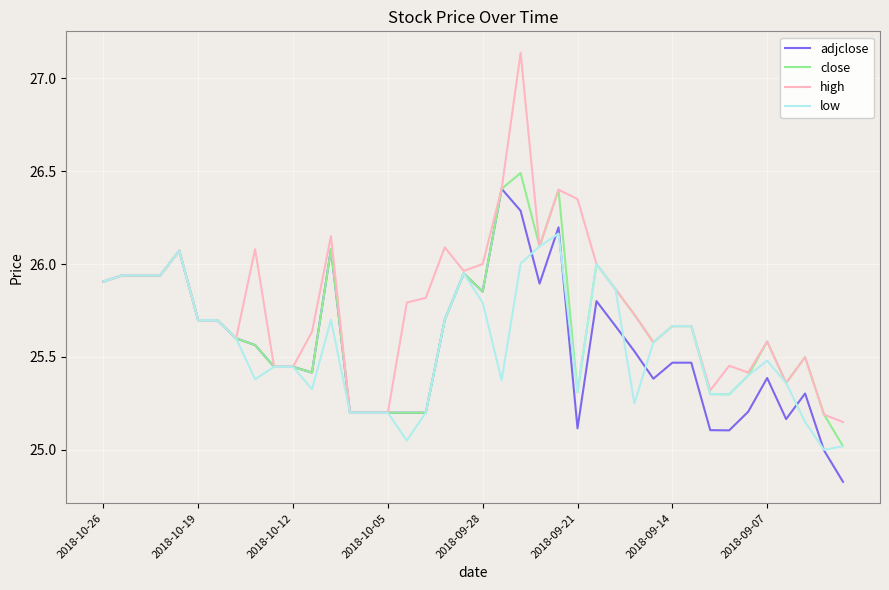

At how many categories does at least one series exceed 26?

9